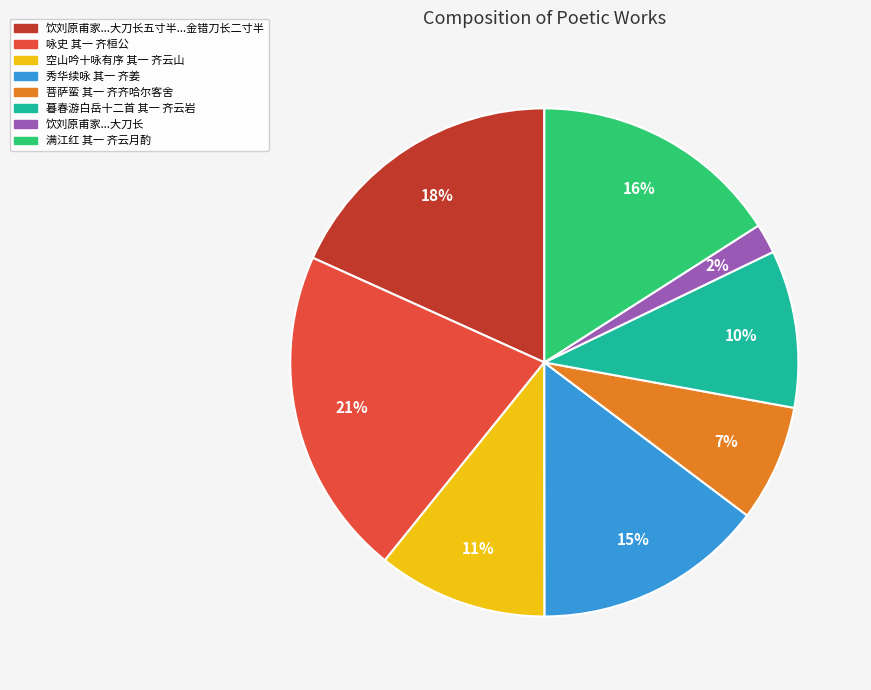

To the nearest percent, what is the average slice percentage?

12%